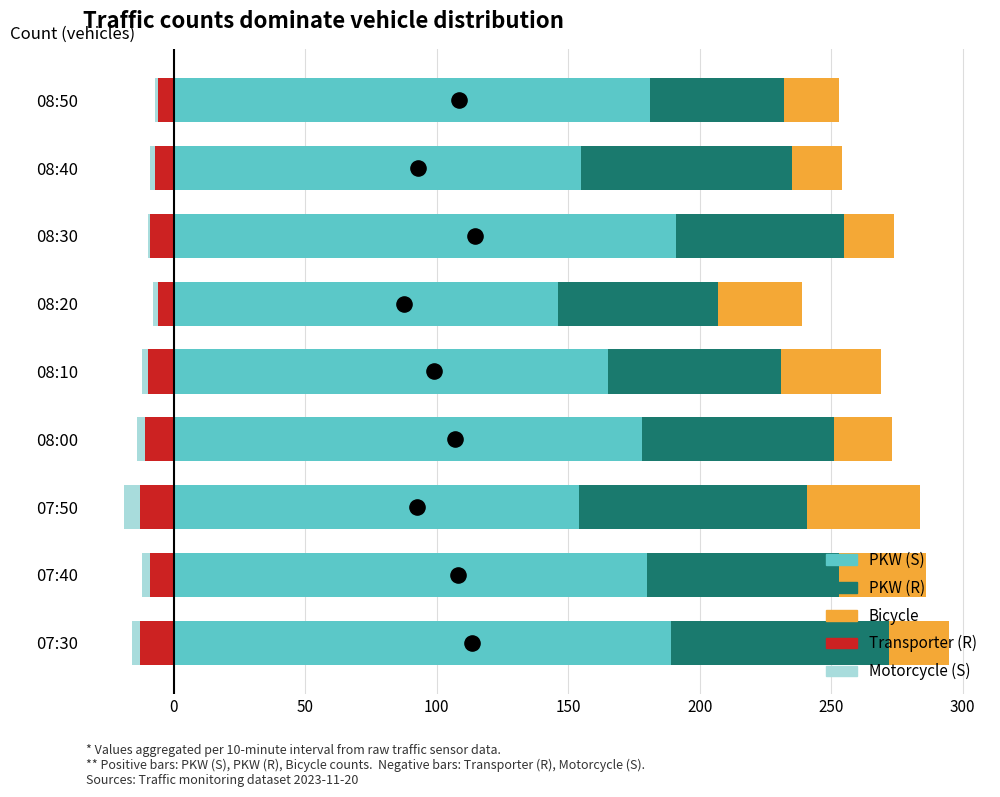

What is the total value across all series at 08:10?

257